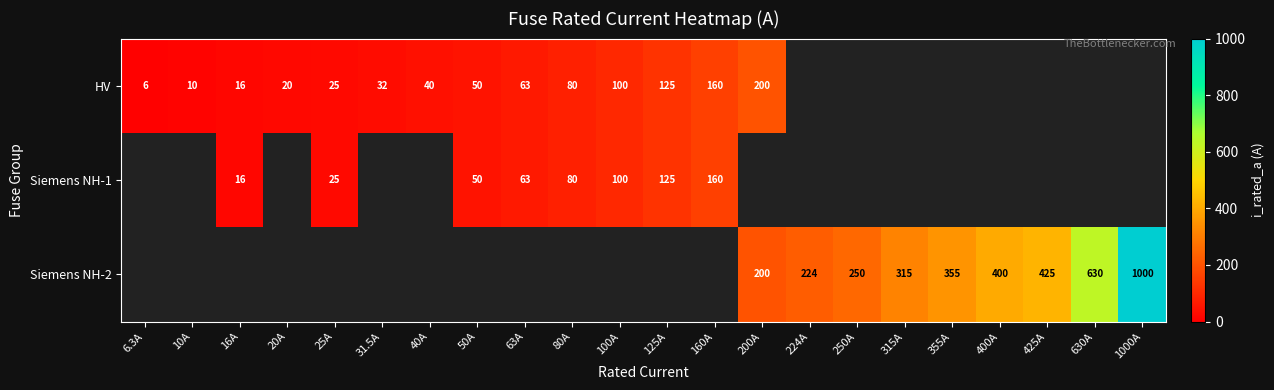

True or false: Siemens NH-2 has a value of 224.0 at 224A.

True